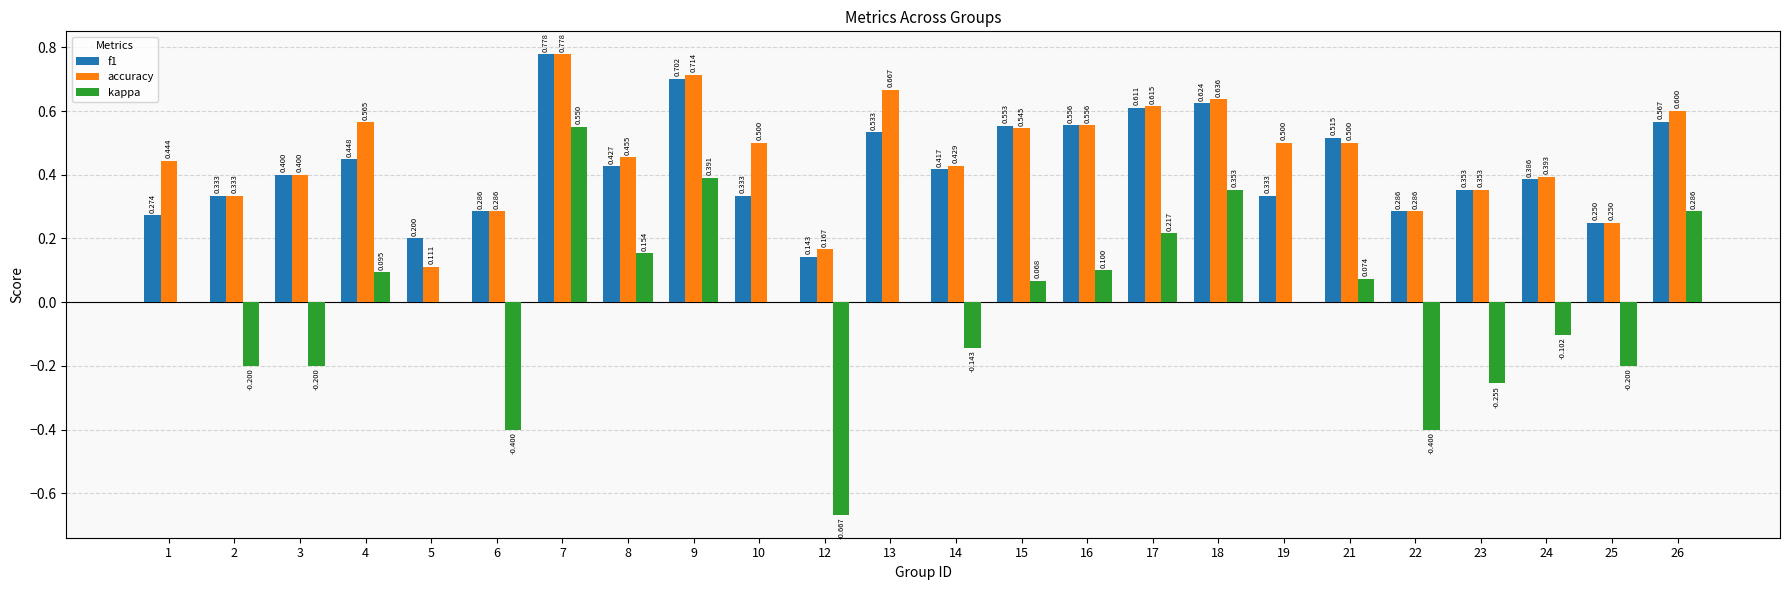

How many categories are shown in the chart?

24